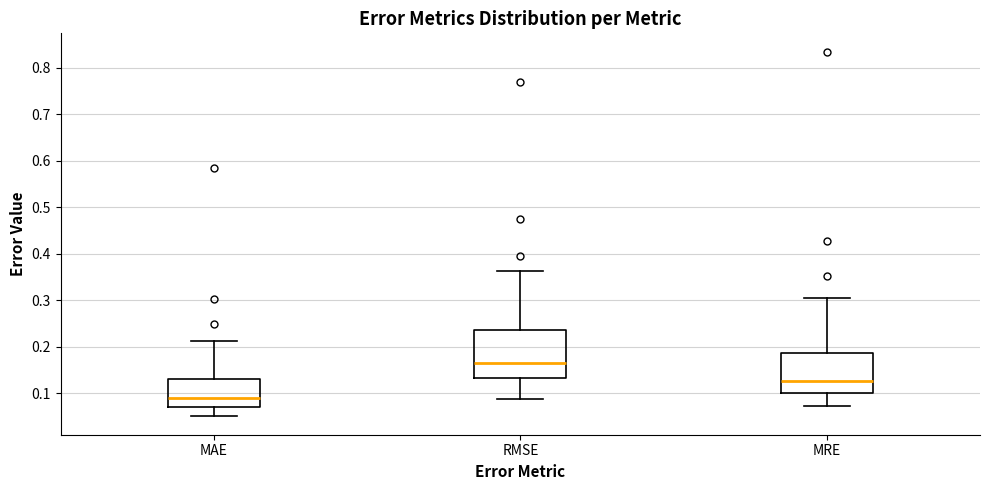

Comparing the boxes themselves (not the whiskers), which one is the tallest?

RMSE